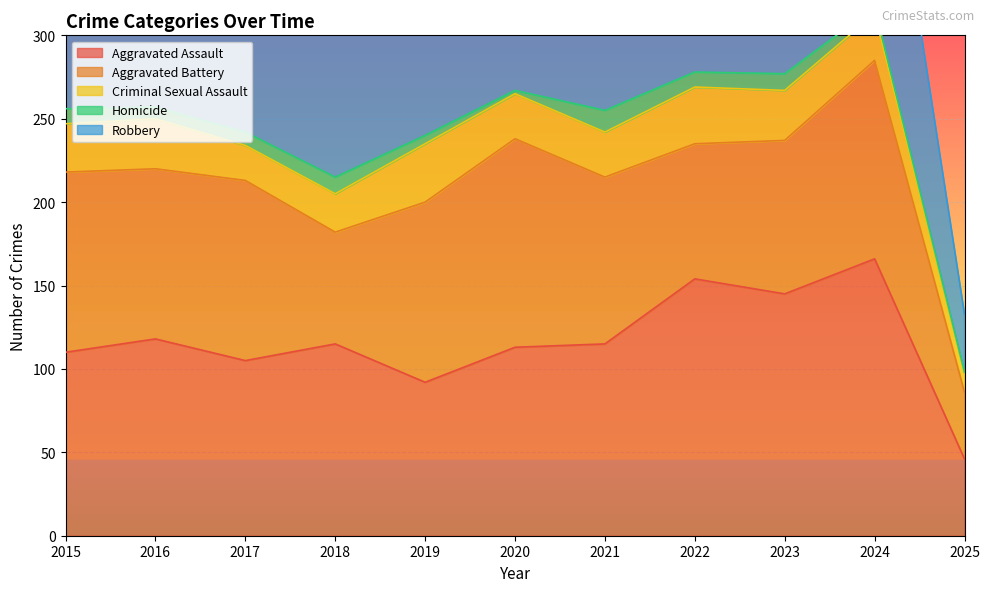

True or false: Aggravated Battery and Robbery intersect in this chart.

True